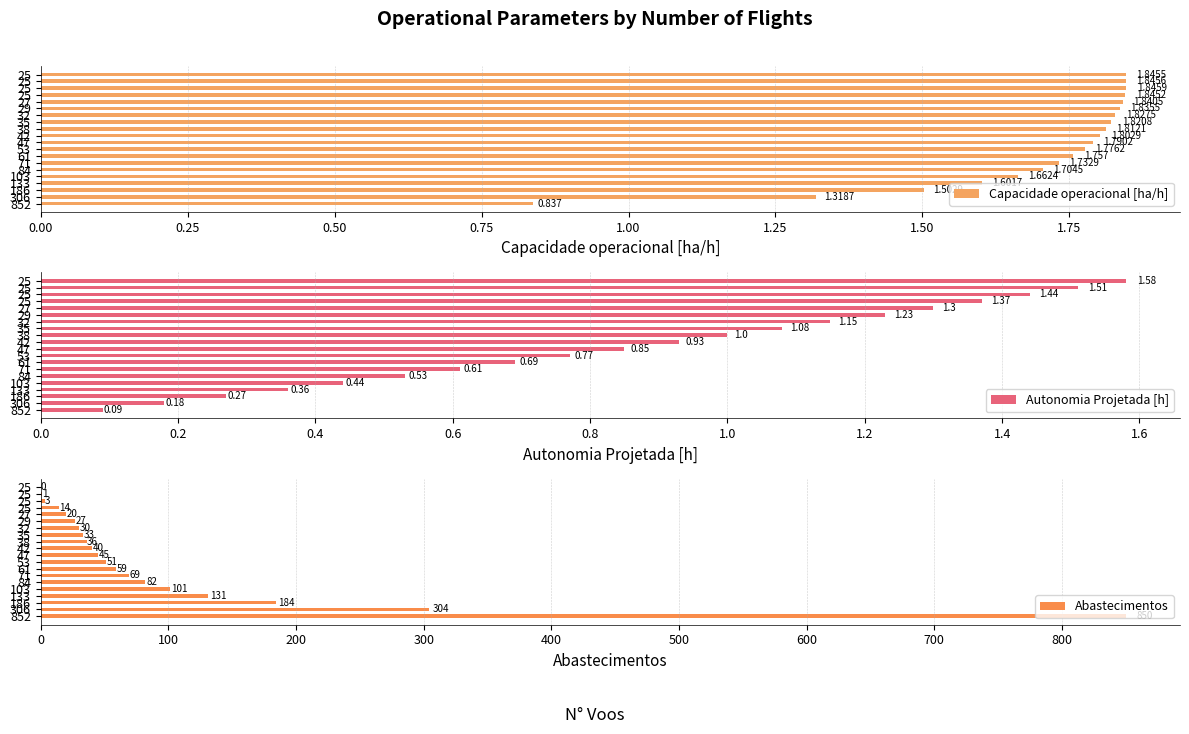

Between 47 and 25, which series saw the biggest shift?

Abastecimentos